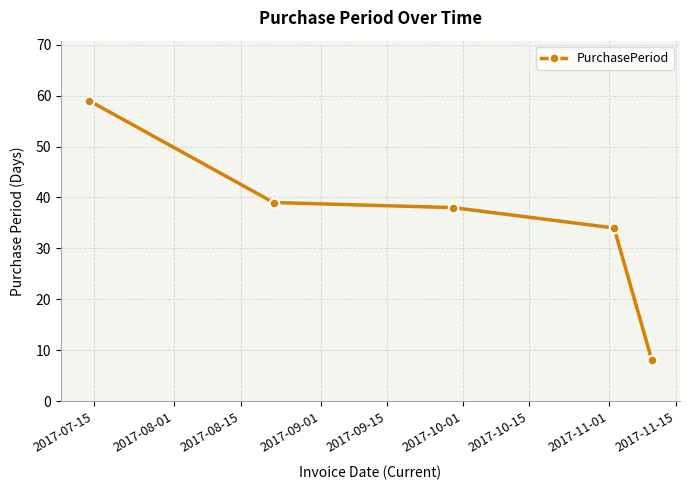

What is the average value?

36